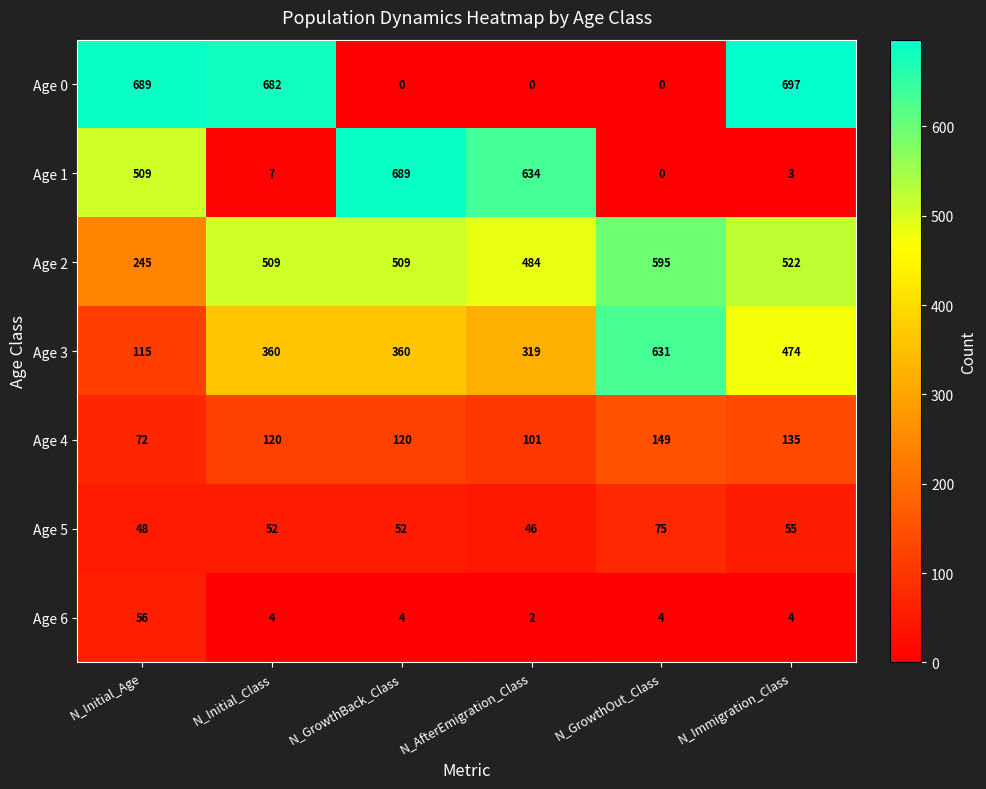

The value of Age 6 at N_GrowthOut_Class is 4. True or false?

True